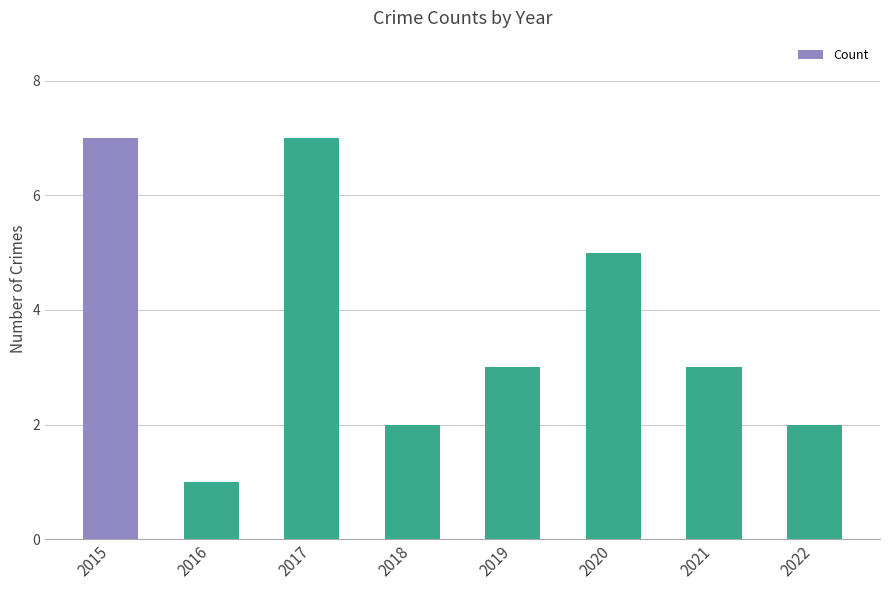

Is it true that the value at 2016 is 1?

True